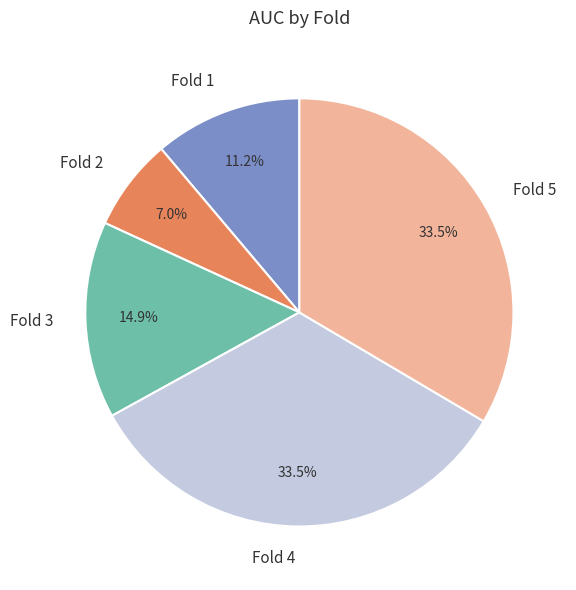

What percentage do Fold 1 and Fold 5 together represent?

44.7%